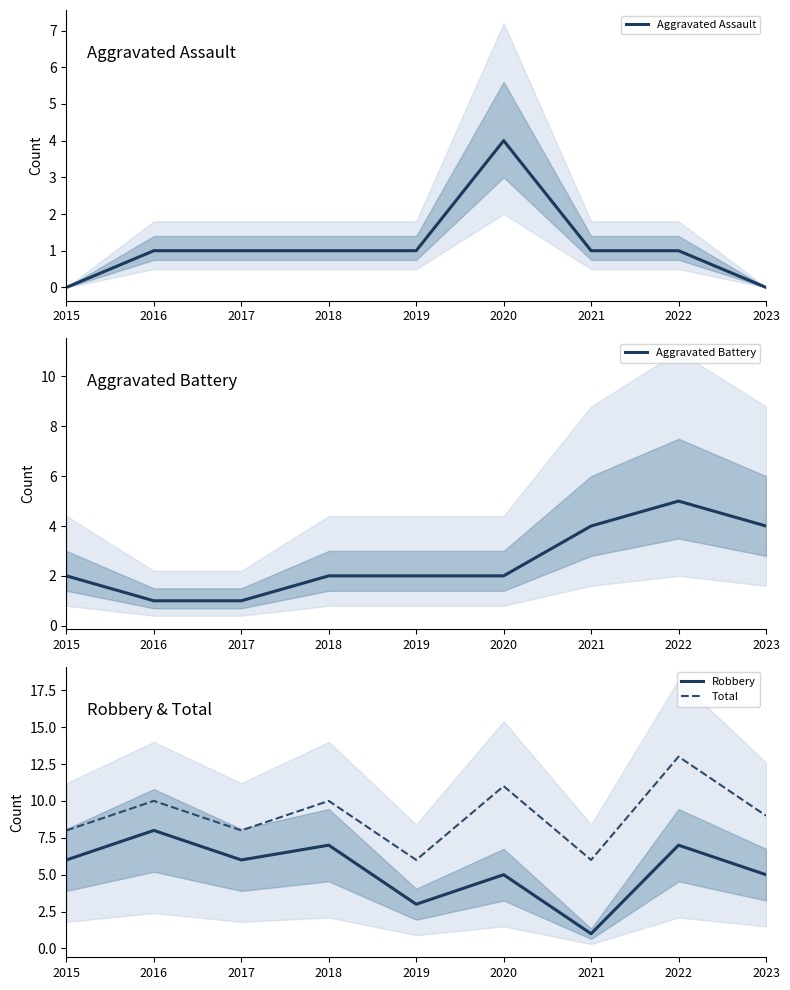

In Aggravated Battery, how many points are higher than both neighbors (excluding endpoints)?

1